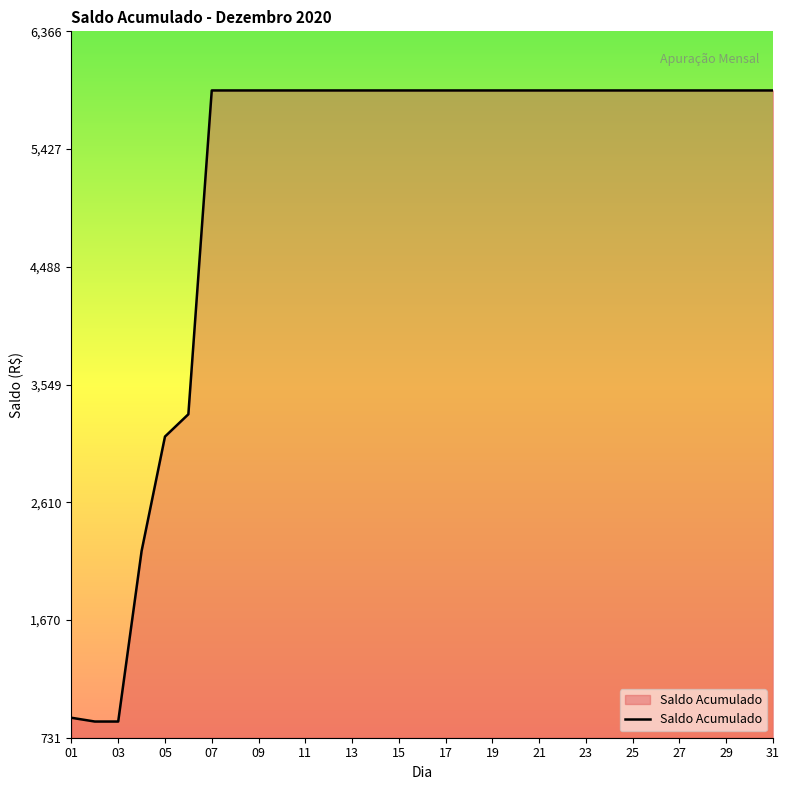

What is the minimum value shown in the chart?

861